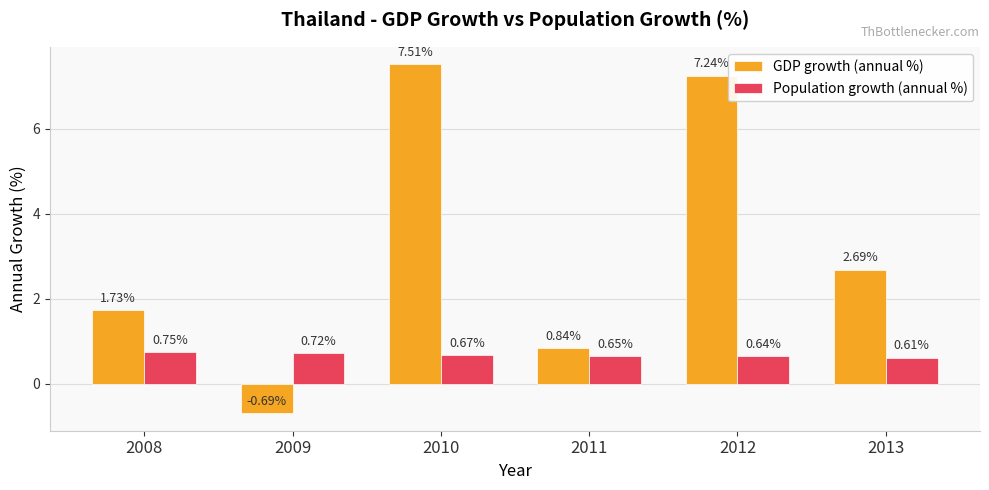

Which category has the lowest value in the GDP growth (annual %) series?

2009